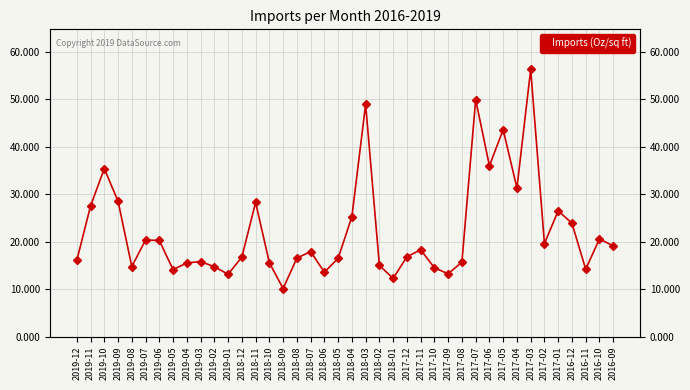

What is the smallest value displayed?

10.1